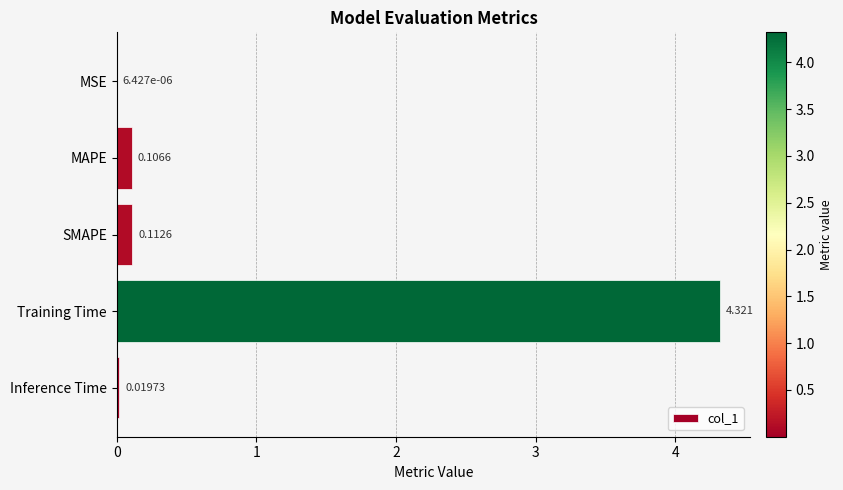

Between MSE and Inference Time, which is larger?

Inference Time